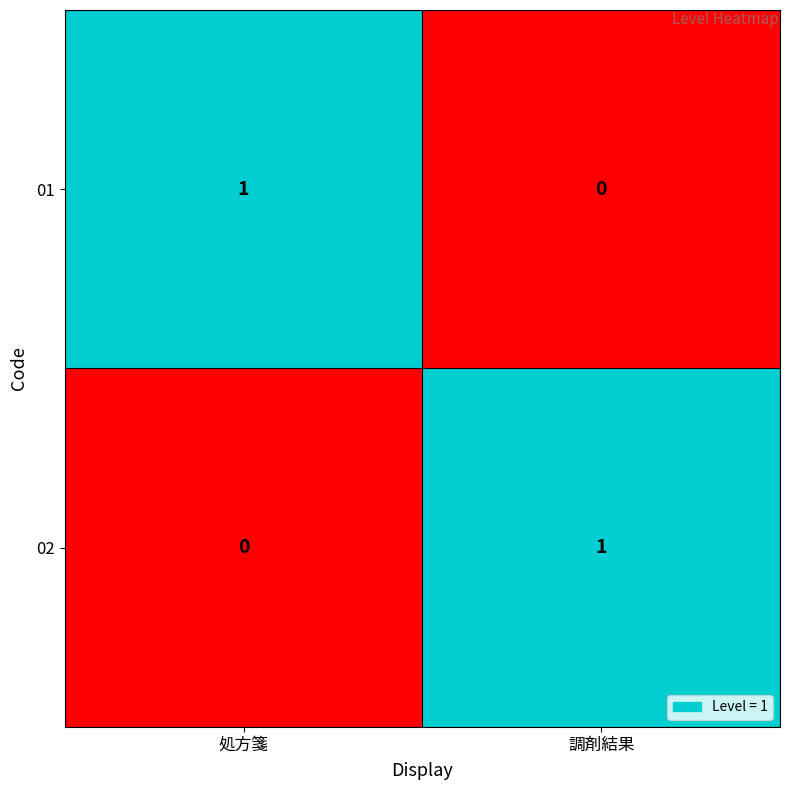

The value of 02 at 調剤結果 is 0. True or false?

False